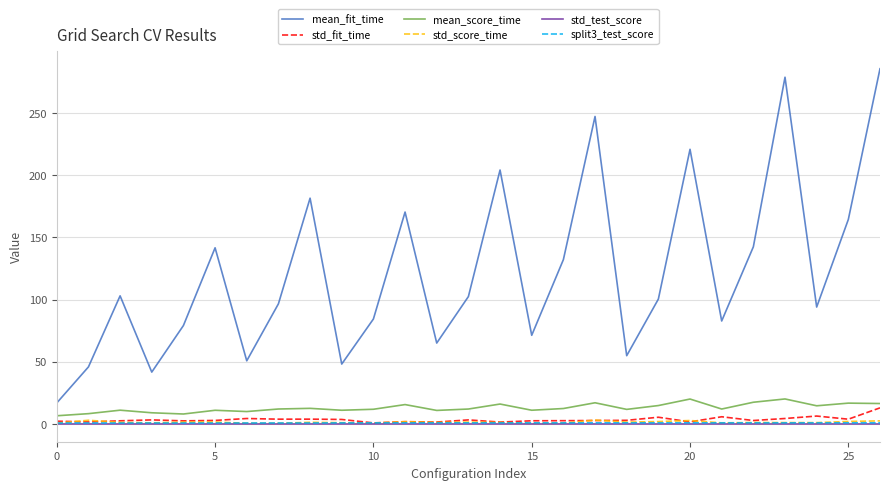

Which series has the largest range (max minus min)?

mean_fit_time